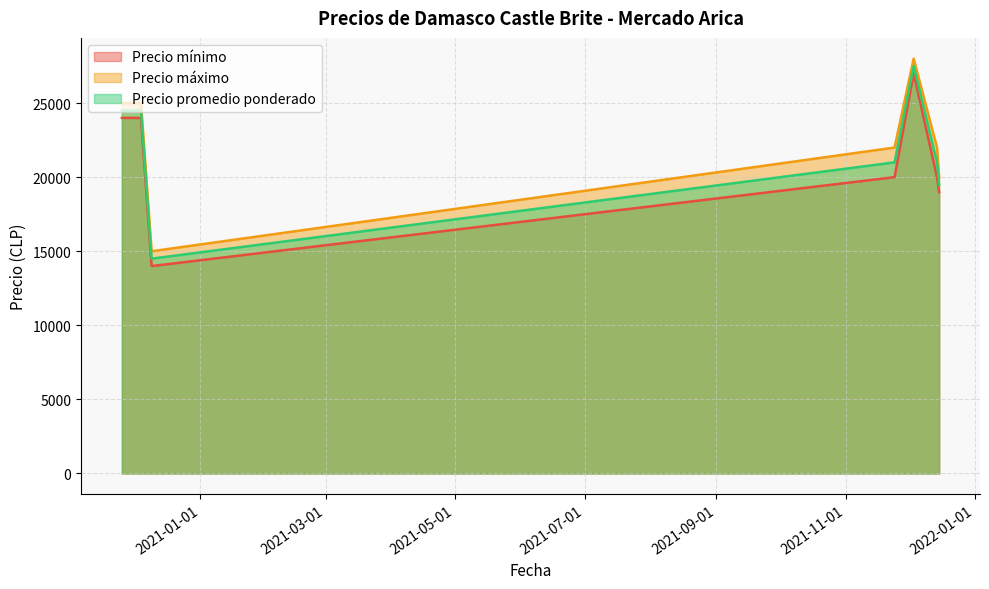

How many lines are shown in the chart?

3